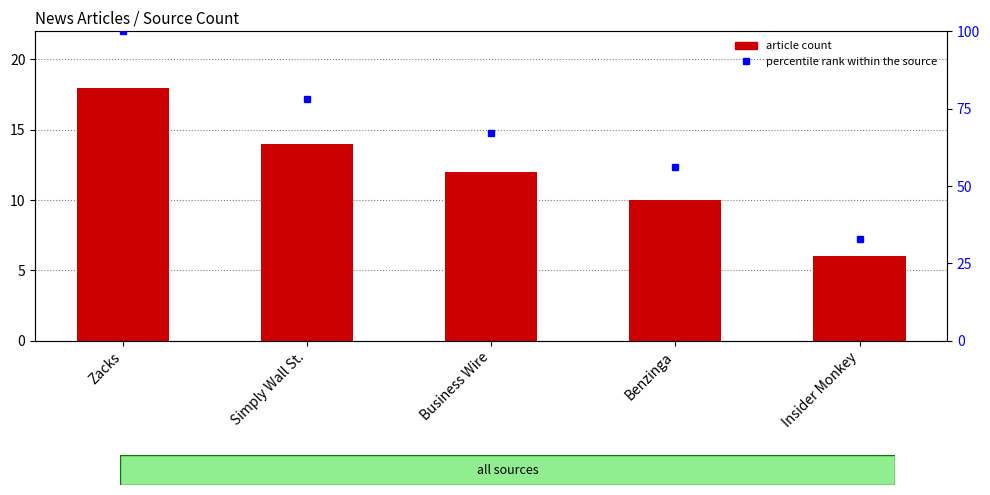

At which category does the chart reach its peak across all series?

Zacks